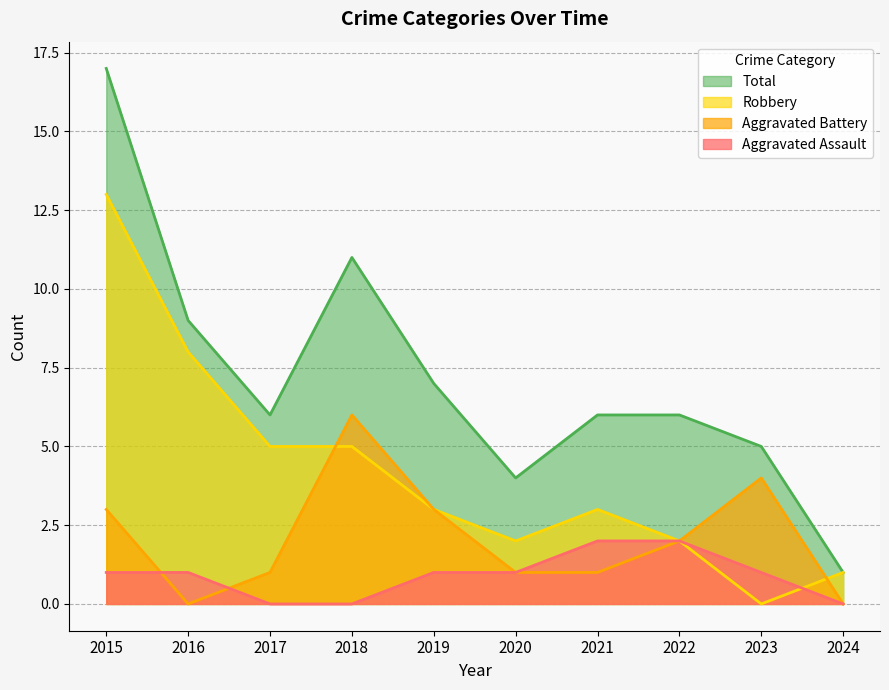

Reading left to right, extract all data points from this chart.

Aggravated Assault: 2015=1	2016=1	2017=0	2018=0	2019=1	2020=1	2021=2	2022=2	2023=1	2024=0
Aggravated Battery: 2015=3	2016=0	2017=1	2018=6	2019=3	2020=1	2021=1	2022=2	2023=4	2024=0
Robbery: 2015=13	2016=8	2017=5	2018=5	2019=3	2020=2	2021=3	2022=2	2023=0	2024=1
Total: 2015=17	2016=9	2017=6	2018=11	2019=7	2020=4	2021=6	2022=6	2023=5	2024=1